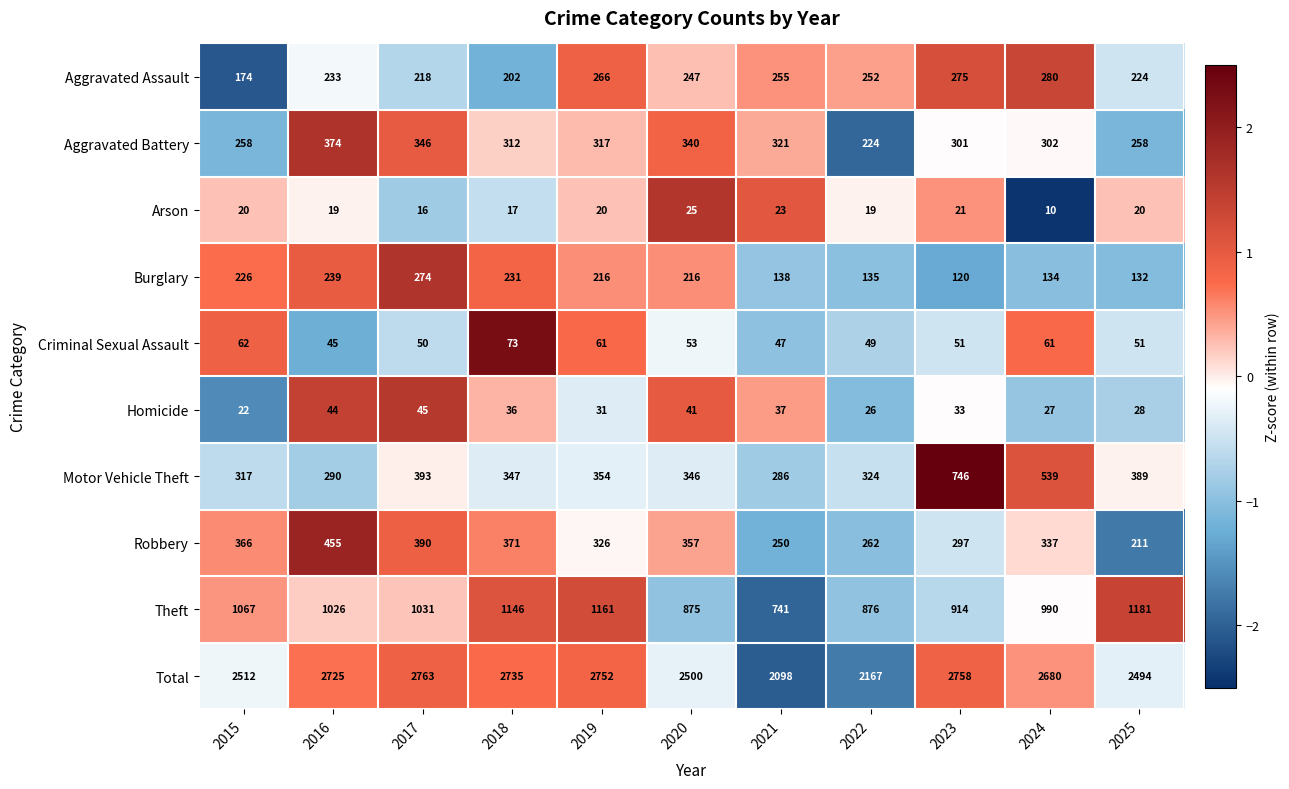

List the labels in order of Aggravated Assault value, largest first.

2024, 2023, 2019, 2021, 2022, 2020, 2016, 2025, 2017, 2018, 2015